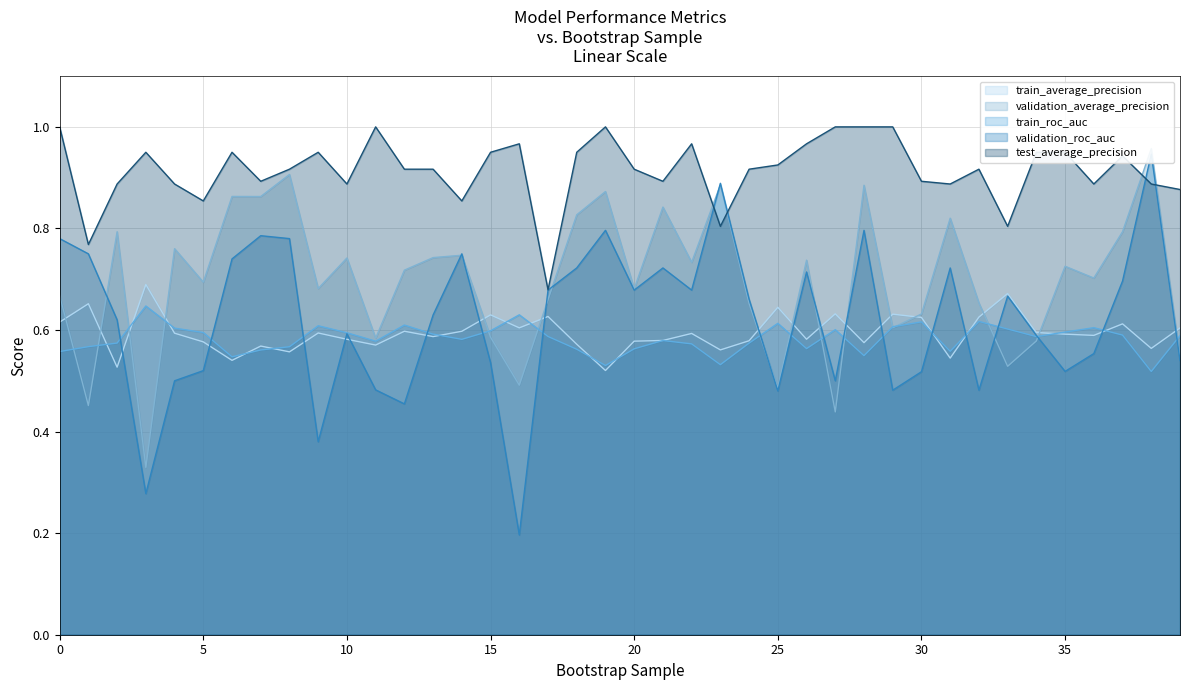

At which category does validation_average_precision reach its first local peak?

2